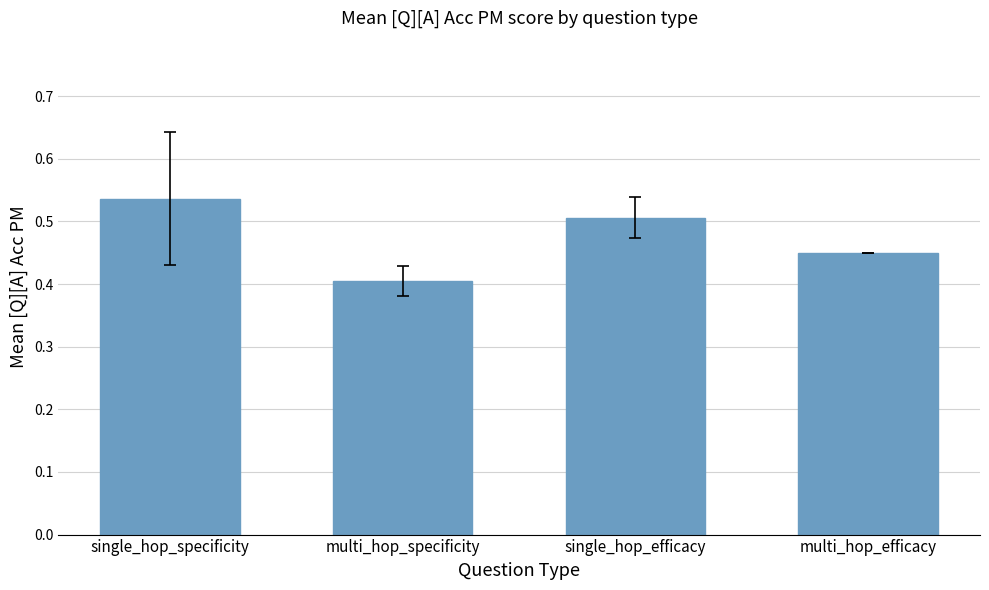

What is the label of the 3rd bar from the left?

single_hop_efficacy